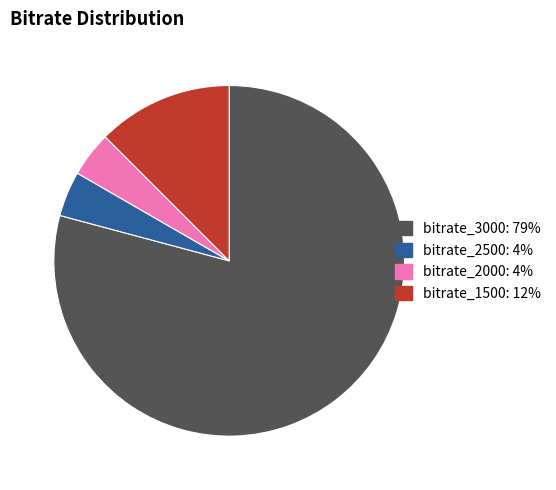

Is there a majority slice in this chart?

Yes